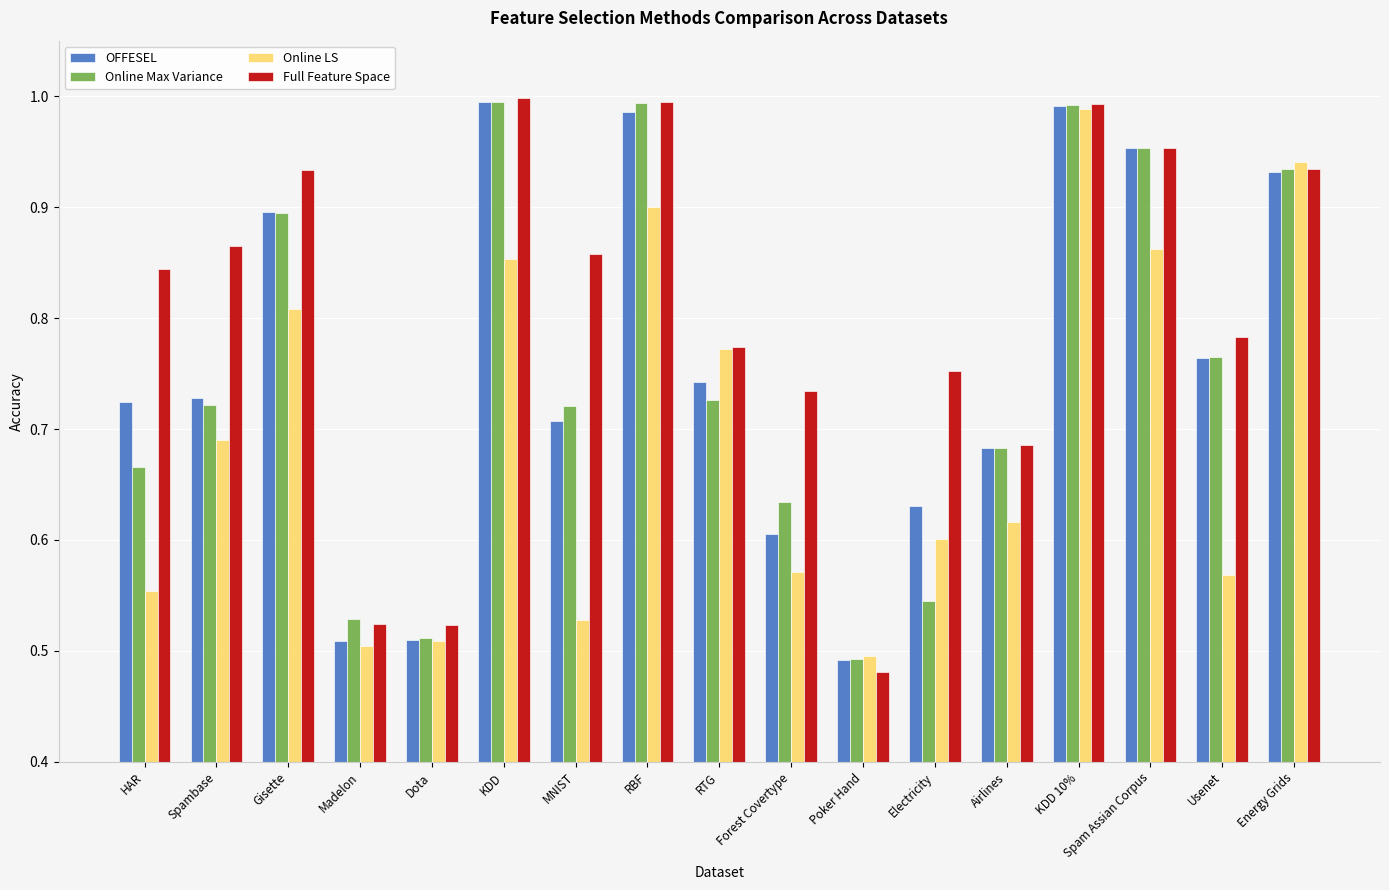

Which series has the largest total across all categories?

Full Feature Space